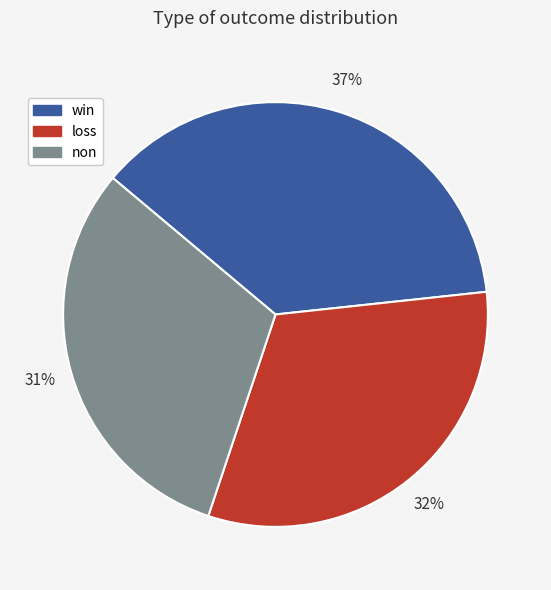

To the nearest percent, what percentage of the pie is non?

31%